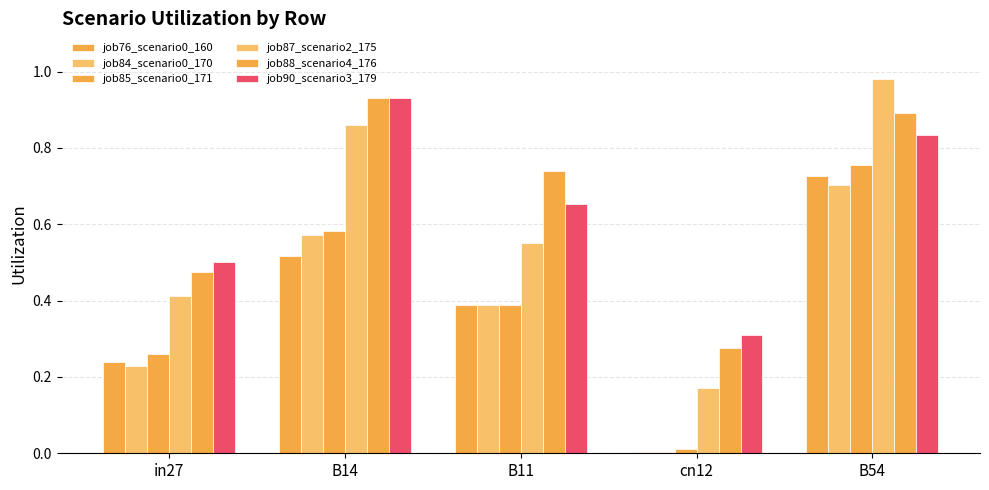

How many data points does each series have?

5